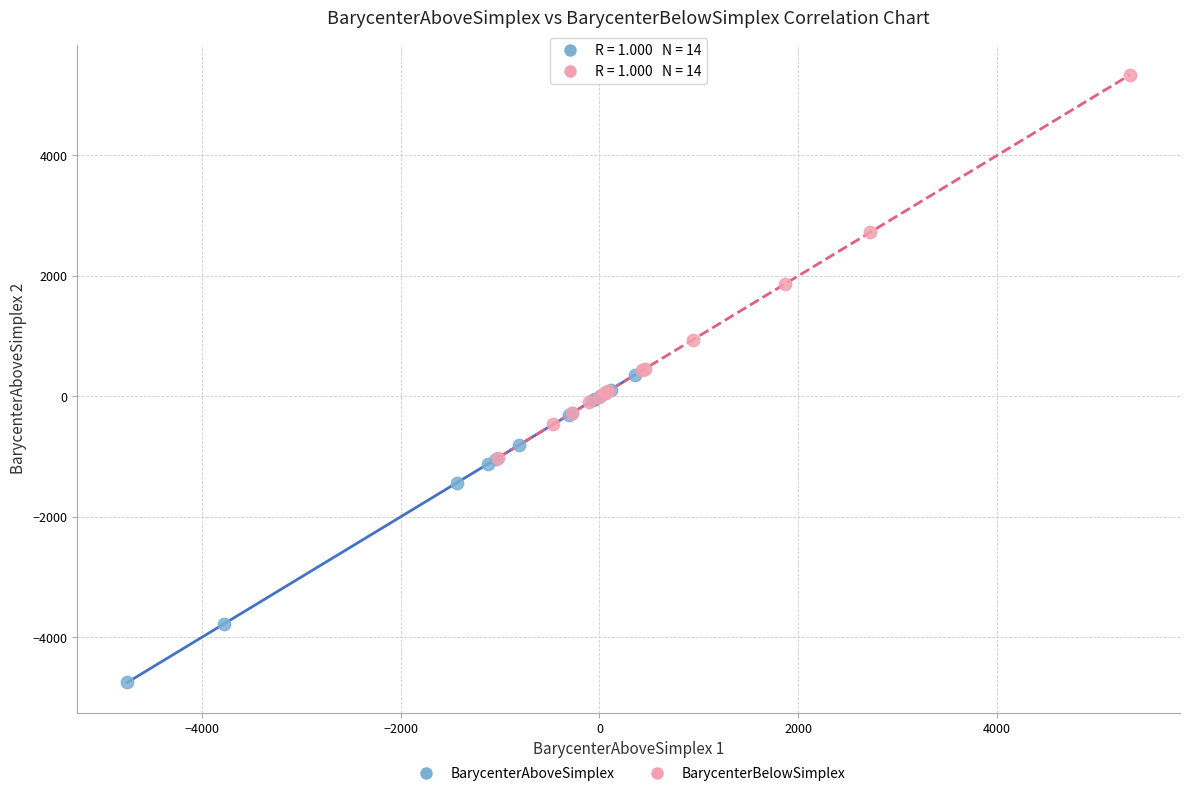

Which series has the largest Y range (max minus min)?

BarycenterBelowSimplex